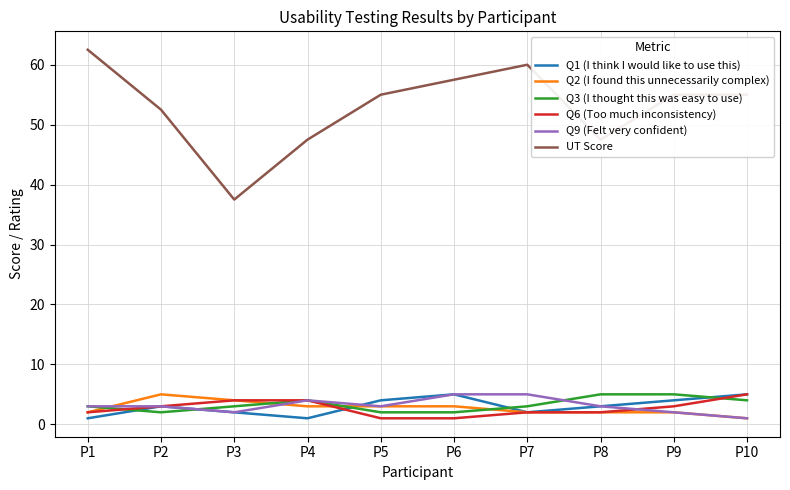

True or false: Q3 (I thought this was easy to use) and UT Score cross at least once.

False